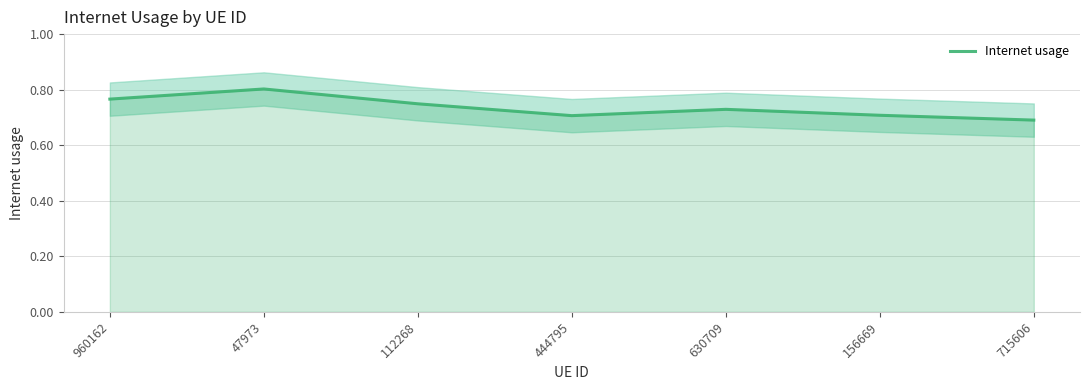

How many lines are shown in the chart?

1